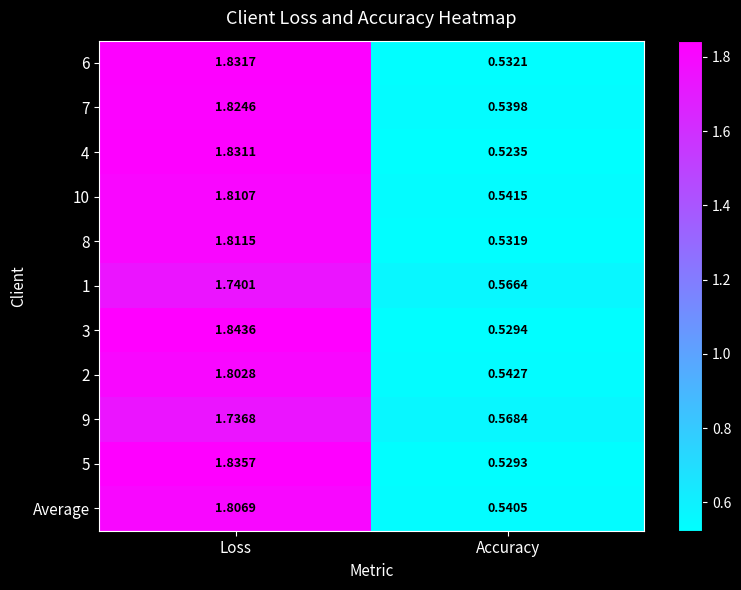

Which series has the largest range (max minus min)?

3